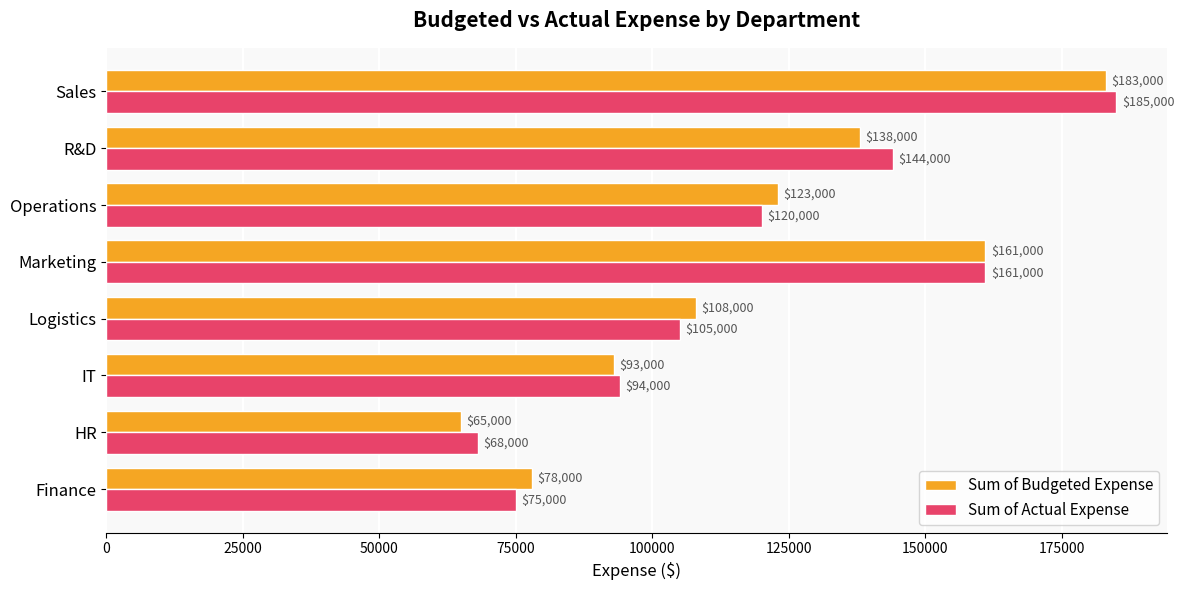

Between Operations and Sales, which series saw the biggest shift?

Sum of Actual Expense